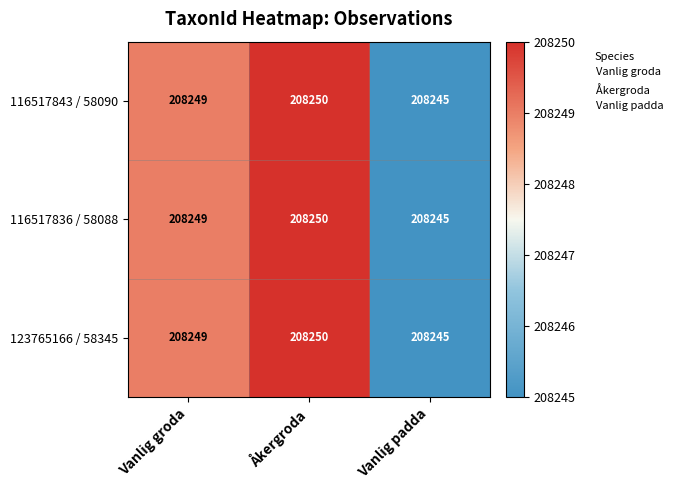

Reading left to right, transcribe all the data shown in this chart.

116517843 / 58090: 208249	208250	208245
116517836 / 58088: 208249	208250	208245
123765166 / 58345: 208249	208250	208245